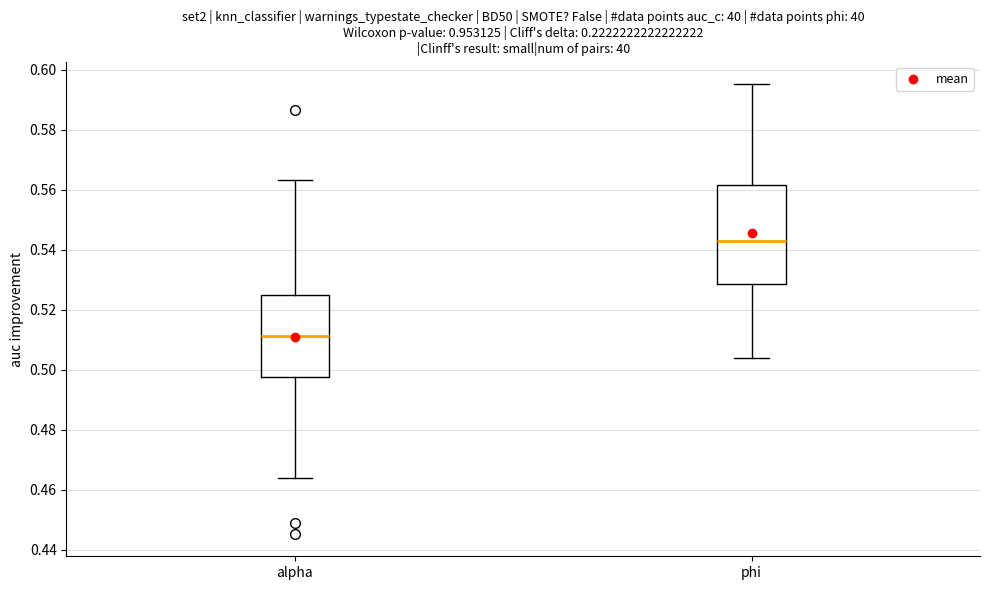

Reading left to right, transcribe this box plot: for each box, give where its median line is, the range the box spans, and where its two whiskers end, as read against the y-axis. The values are not printed on the chart, so give them approximately, as read against the axis.

alpha: median 0.512, box 0.498 to 0.524, whiskers 0.464 to 0.564
phi: median 0.544, box 0.528 to 0.562, whiskers 0.504 to 0.596